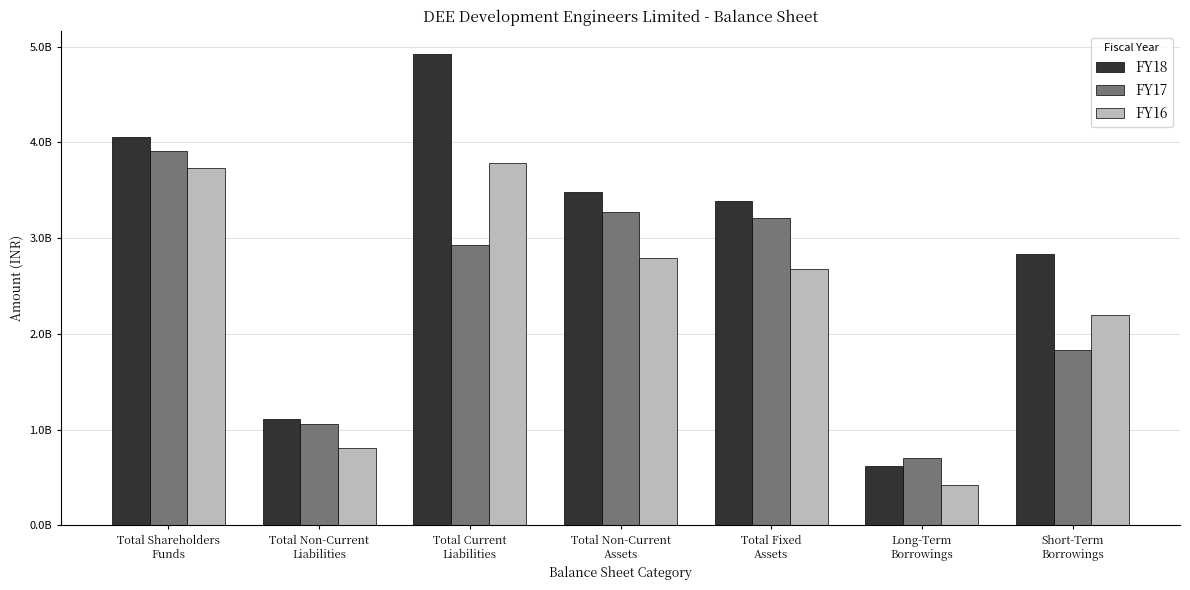

What are all the series names shown in the legend?

FY18, FY17, FY16